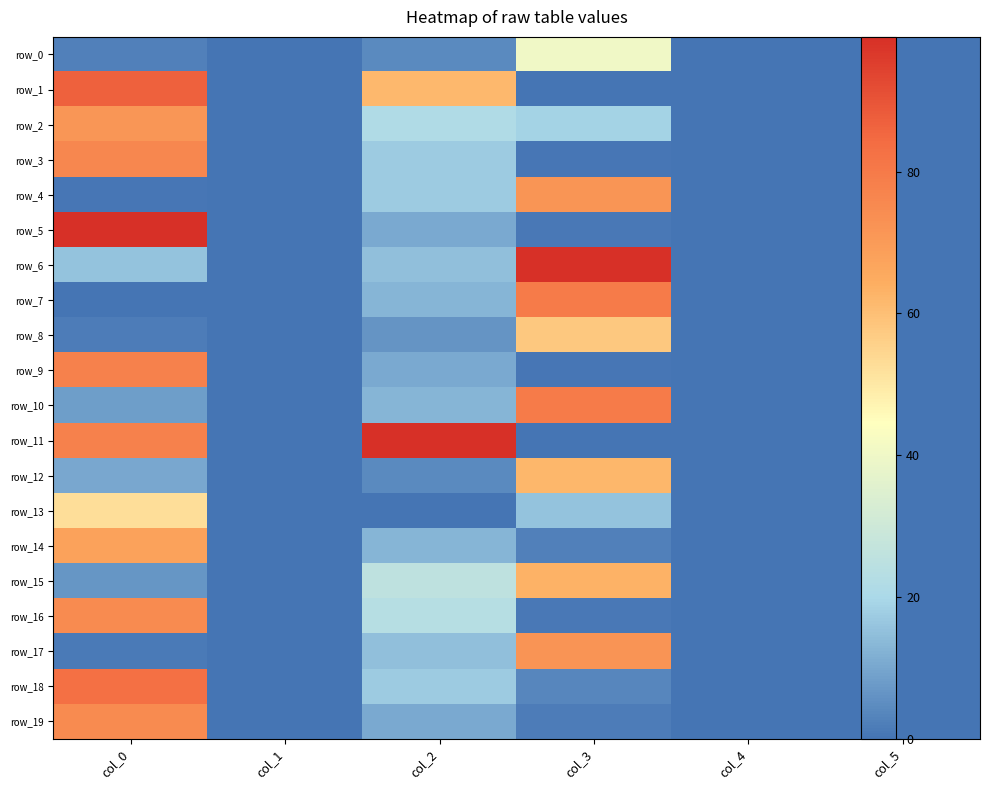

The value of row_10 at col_4 is 0.0. True or false?

True